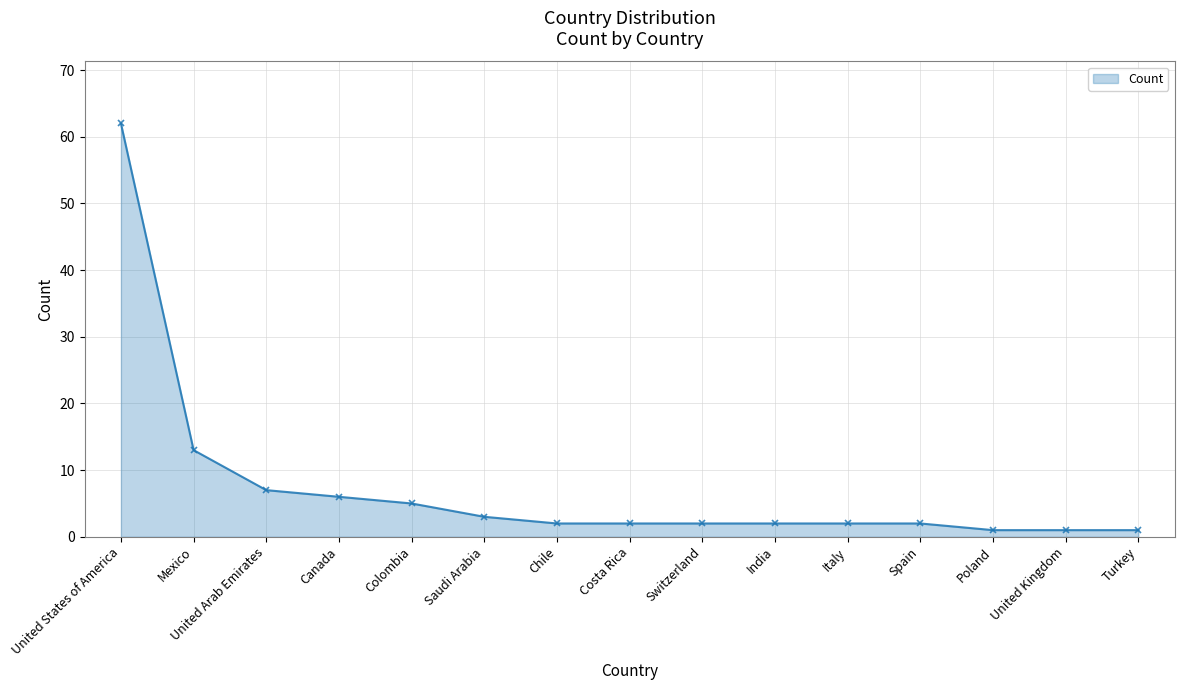

What is the sum of the values at Italy and Turkey?

3